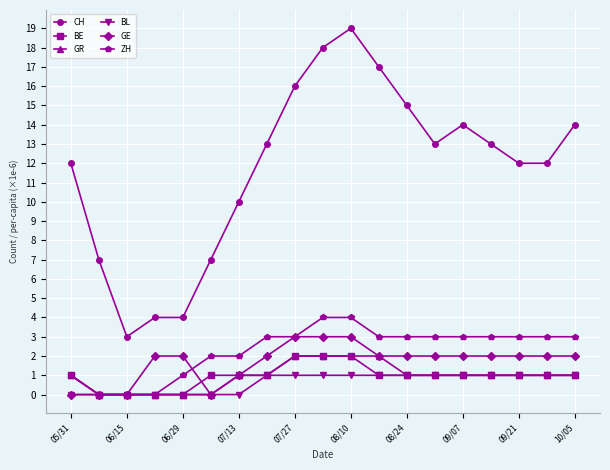

How many lines are shown in the chart?

6